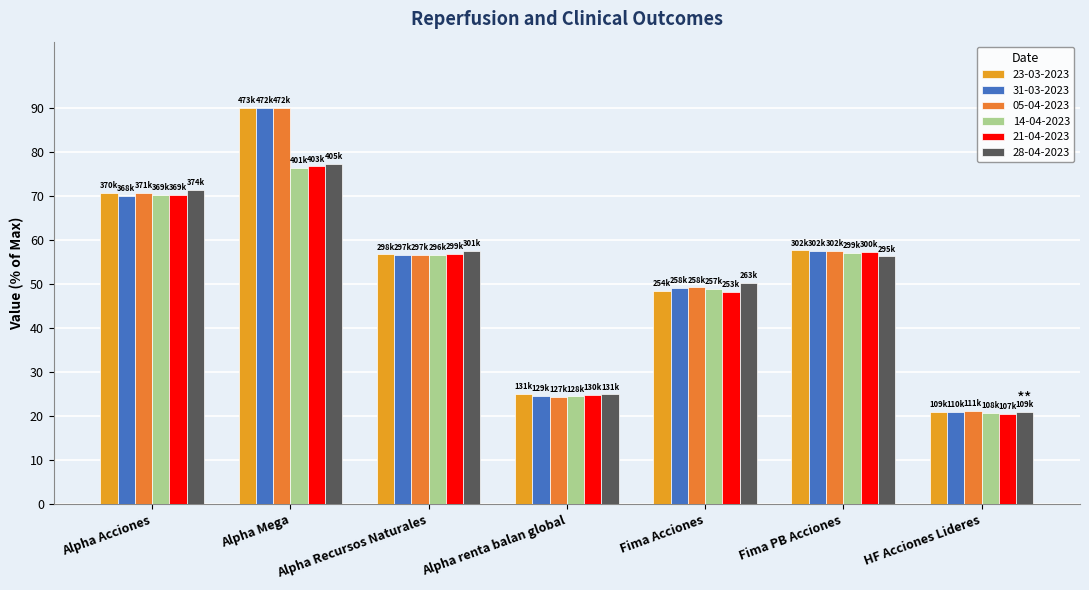

Which series has the widest spread of values?

23-03-2023